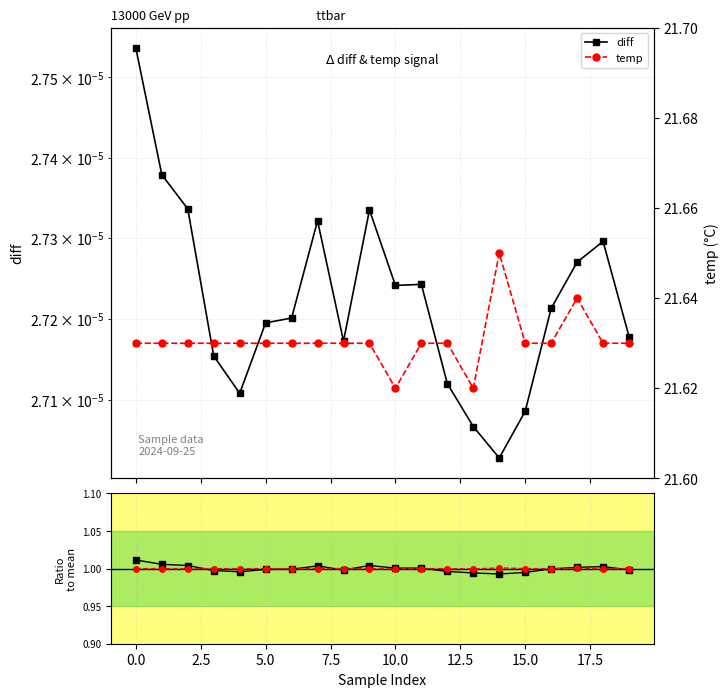

True or false: diff / mean and diff intersect in this chart.

False